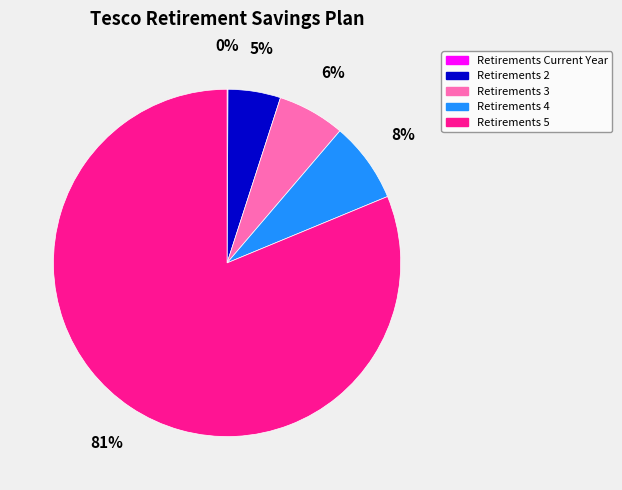

Is the sum of Retirements 4 and Retirements 3 greater than half?

No